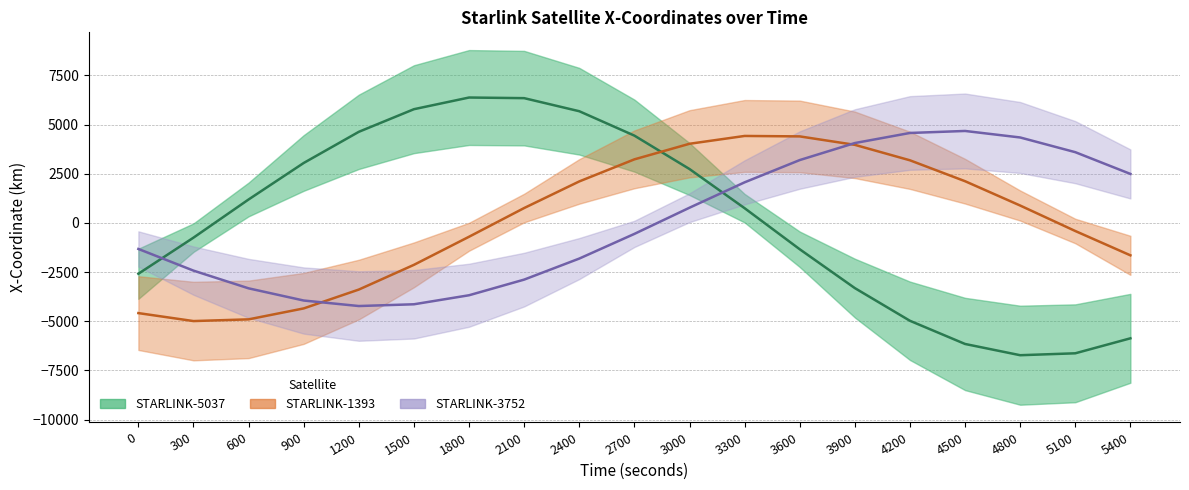

How many lines are shown in the chart?

3